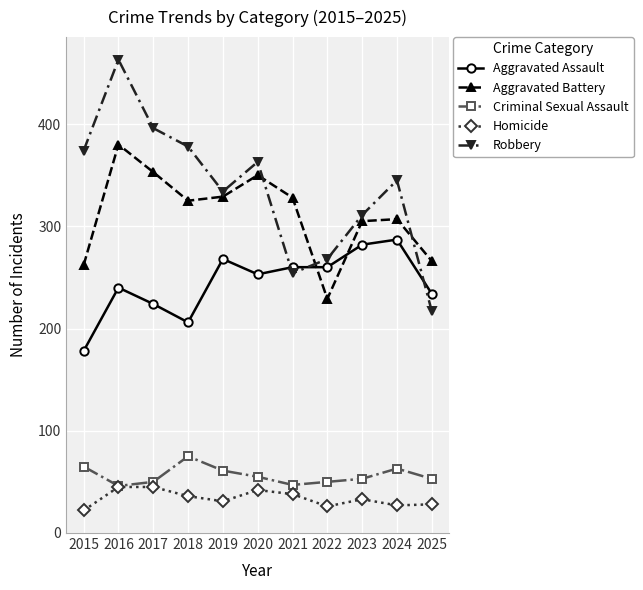

At how many categories does at least one series exceed 417?

1